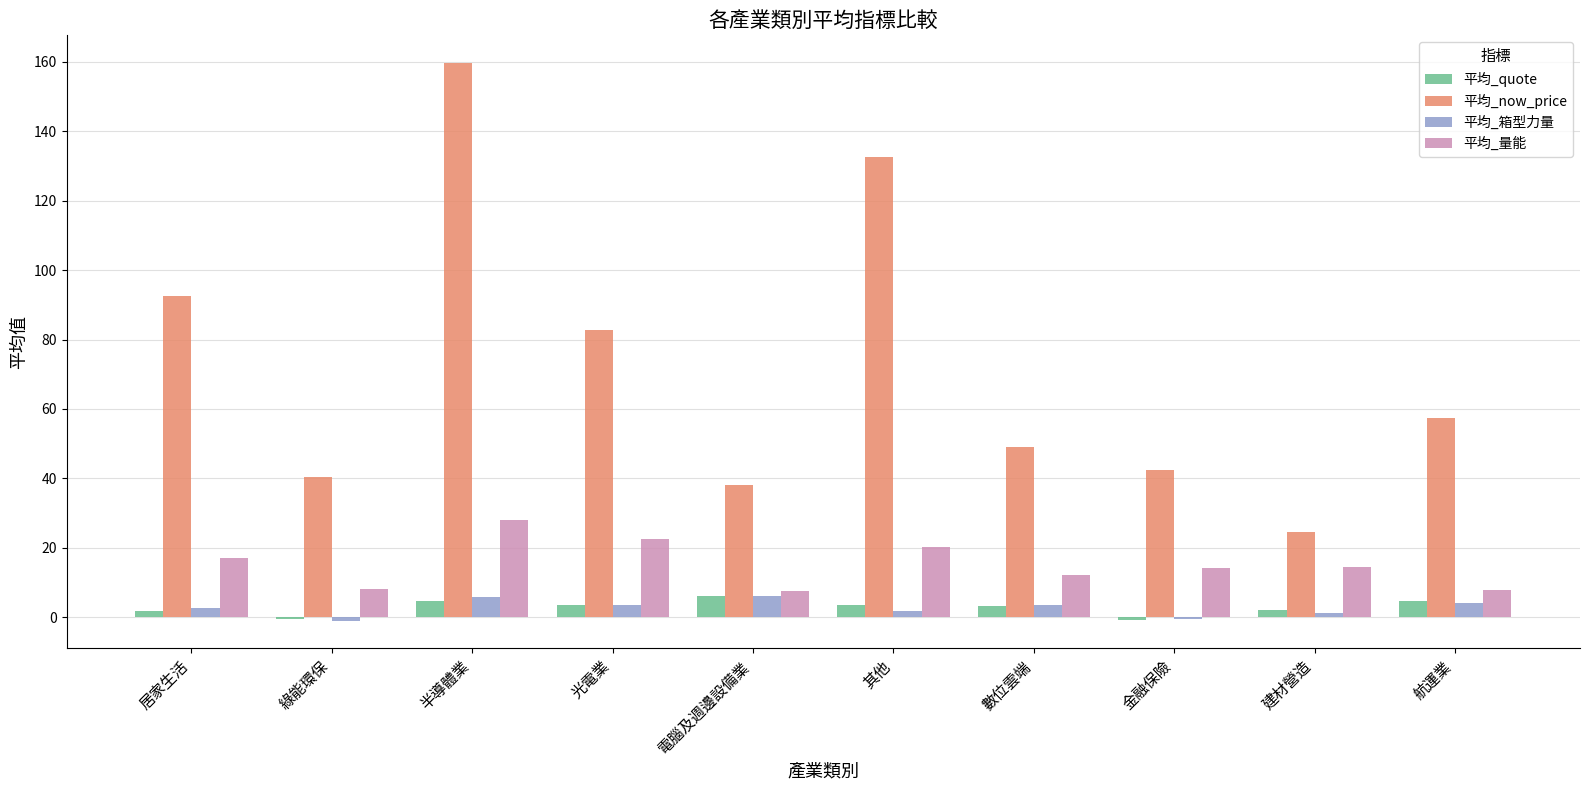

The value of 平均_量能 at 建材營造 is 14.3. True or false?

True